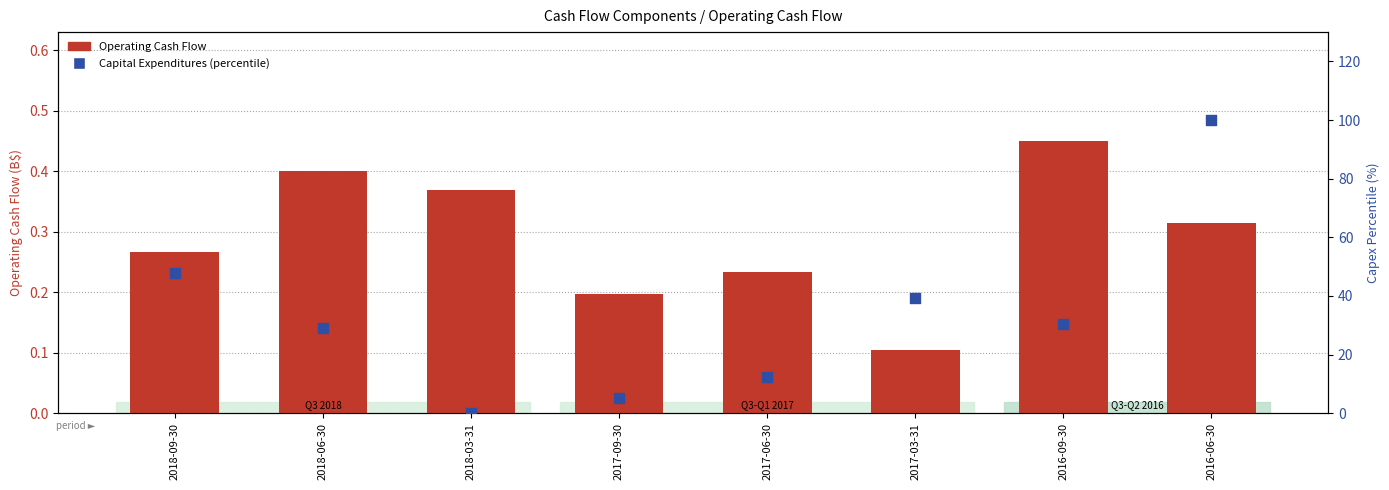

What is the total value across all series at 2016-06-30?

100.3